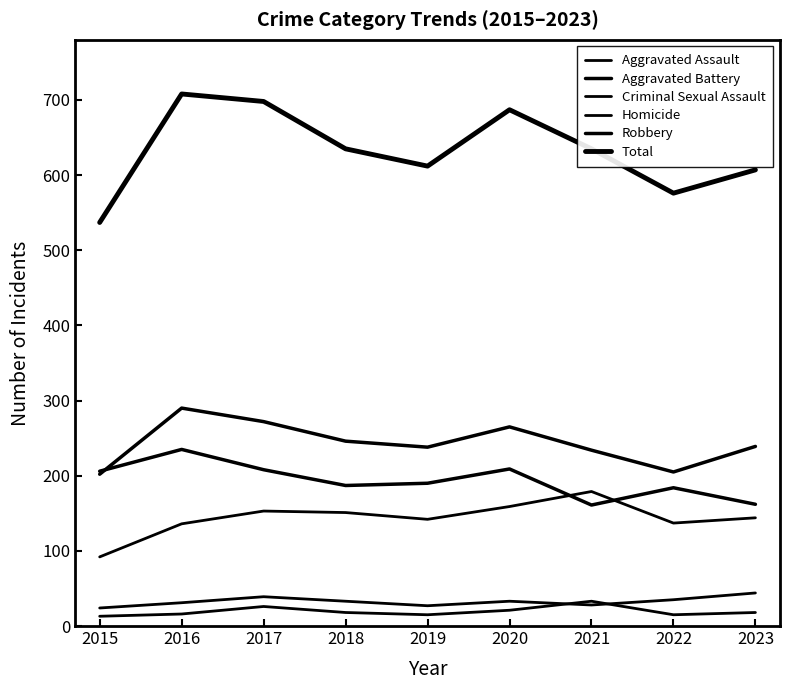

List the labels in order of Criminal Sexual Assault value, largest first.

2023, 2017, 2022, 2018, 2020, 2016, 2021, 2019, 2015